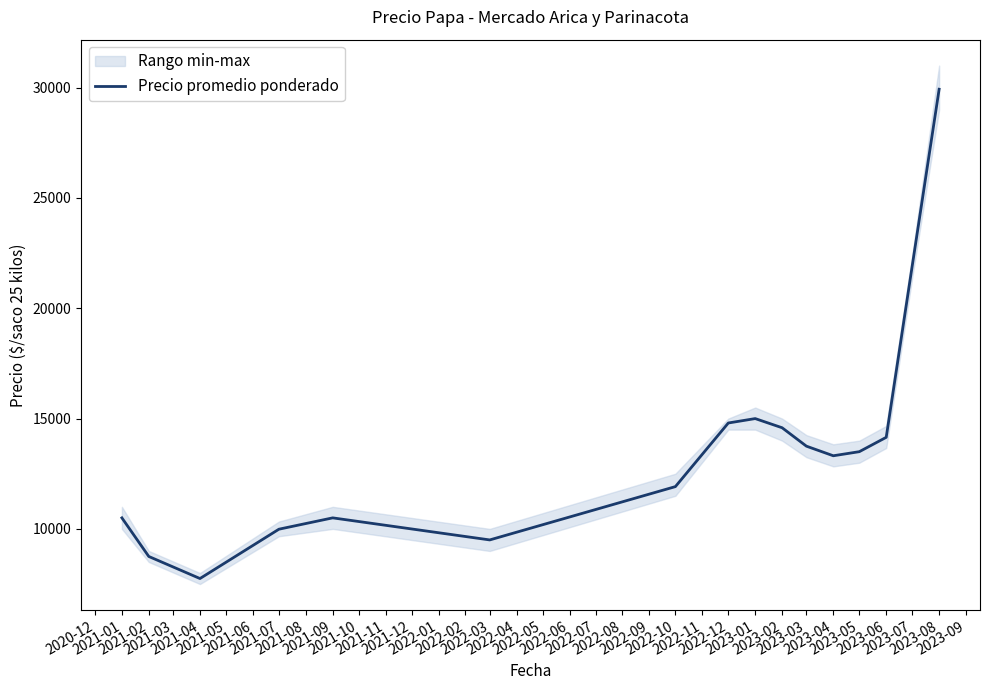

What is the highest value of the Precio promedio ponderado series?

29928.5